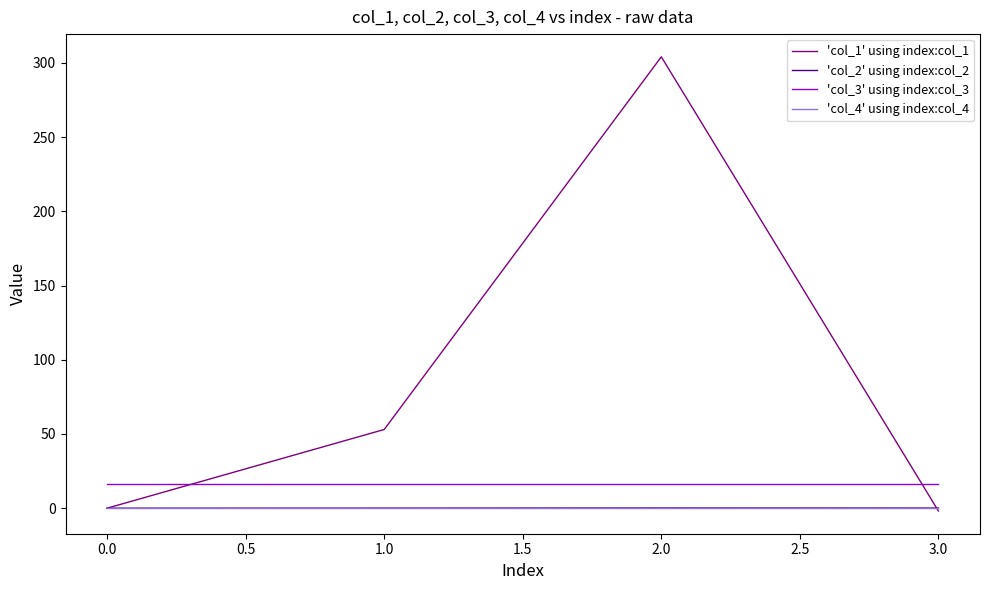

Does the chart display data point markers on the line(s)?

No